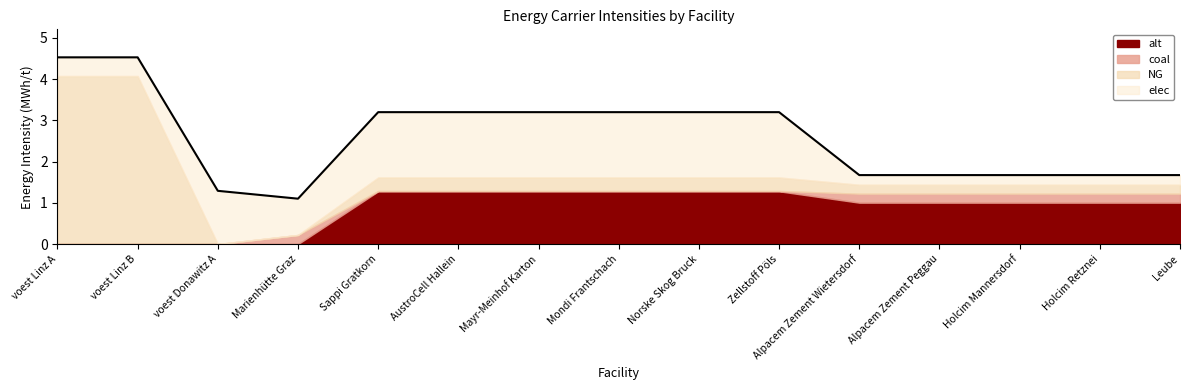

What is the difference between the highest and lowest values at voest Donawitz A?

1.3